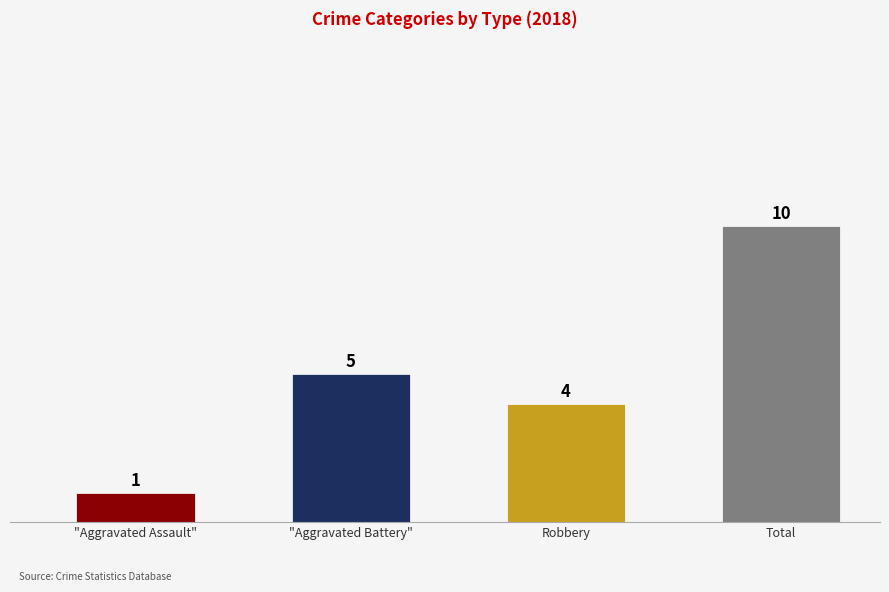

Reading right to left, transcribe all the data shown in this chart.

10	4	5	1